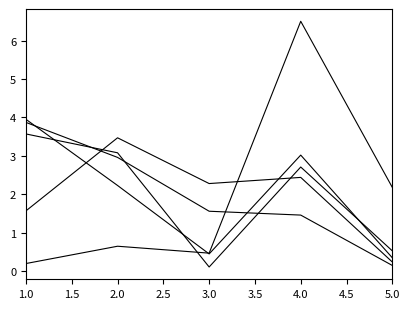

Does the chart display data point markers on the line(s)?

No